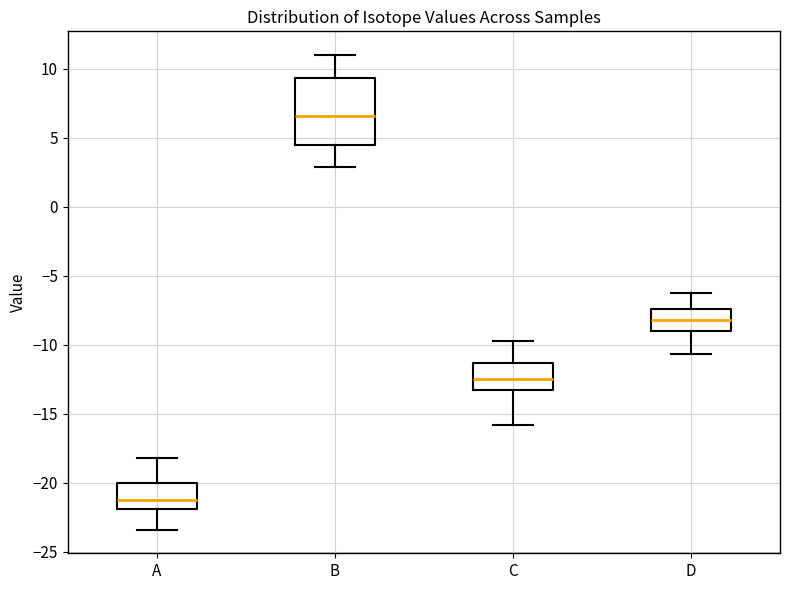

Reading left to right, read every box against the y-axis: the position of its median line, the range the box covers, and the ends of its whiskers. The values are not printed on the chart, so give them approximately, as read against the axis.

A: median -21.5, box -22.0 to -20.0, whiskers -23.5 to -18.0
B: median 6.5, box 4.5 to 9.5, whiskers 3.0 to 11.0
C: median -12.5, box -13.0 to -11.5, whiskers -16.0 to -10.0
D: median -8.0, box -9.0 to -7.5, whiskers -10.5 to -6.5